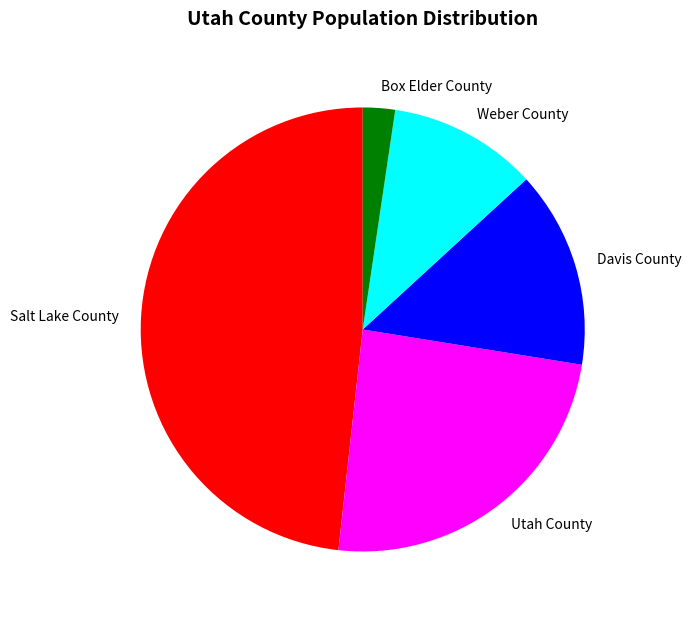

Do Utah County and Weber County together represent more than half of the pie?

No